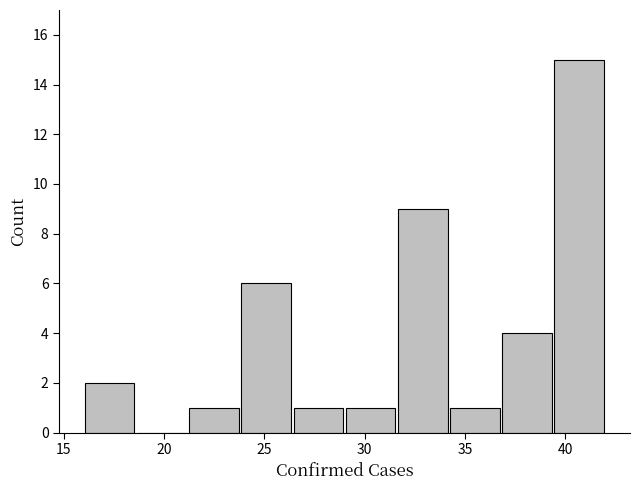

Which range on the x-axis has the tallest bar?

39.4 to 42.0